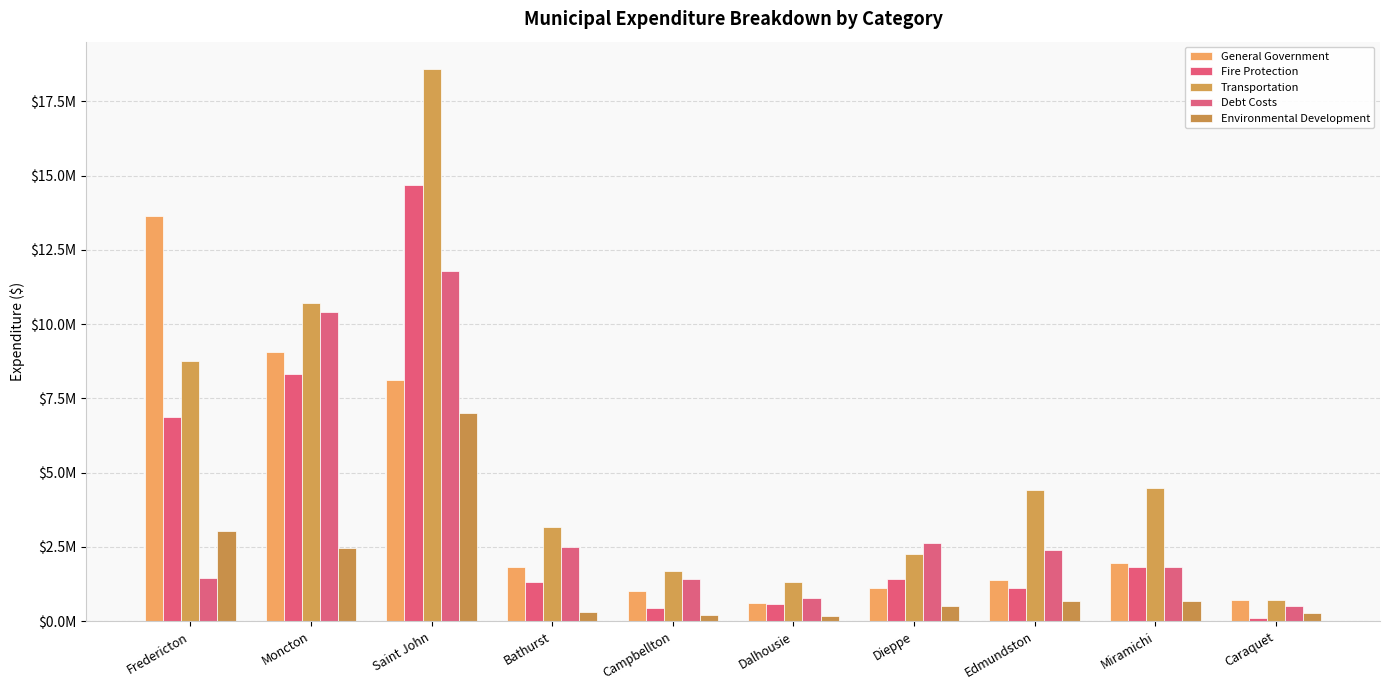

What is the sum of all Fire Protection values?

36665856